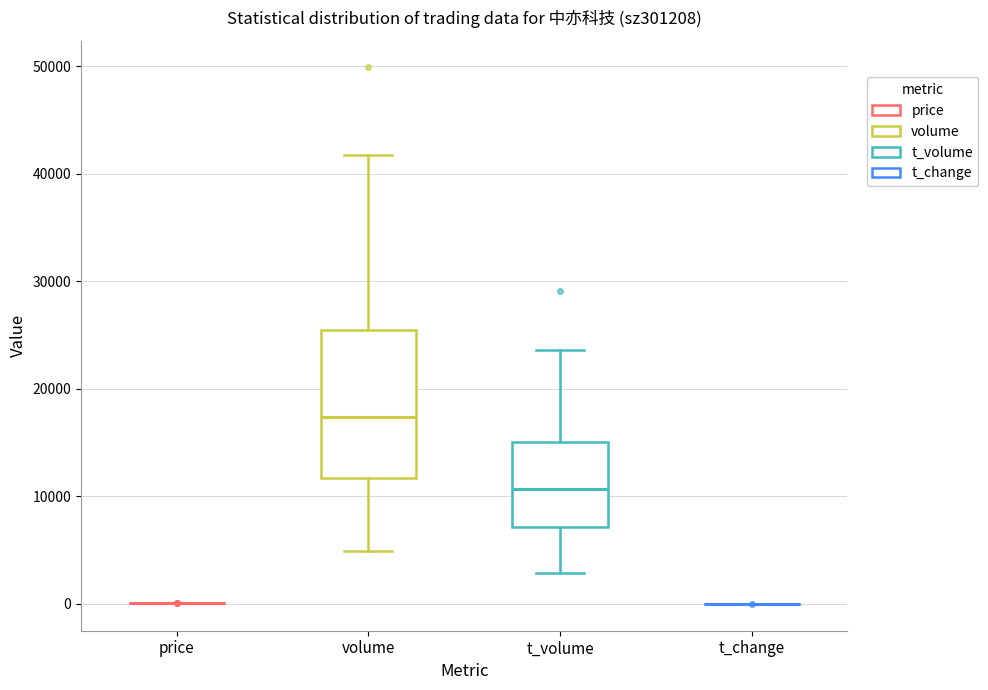

Where does the lower whisker of the box for t_volume end on the y-axis? The values are not printed on the chart, so give them approximately, as read against the axis.

3000